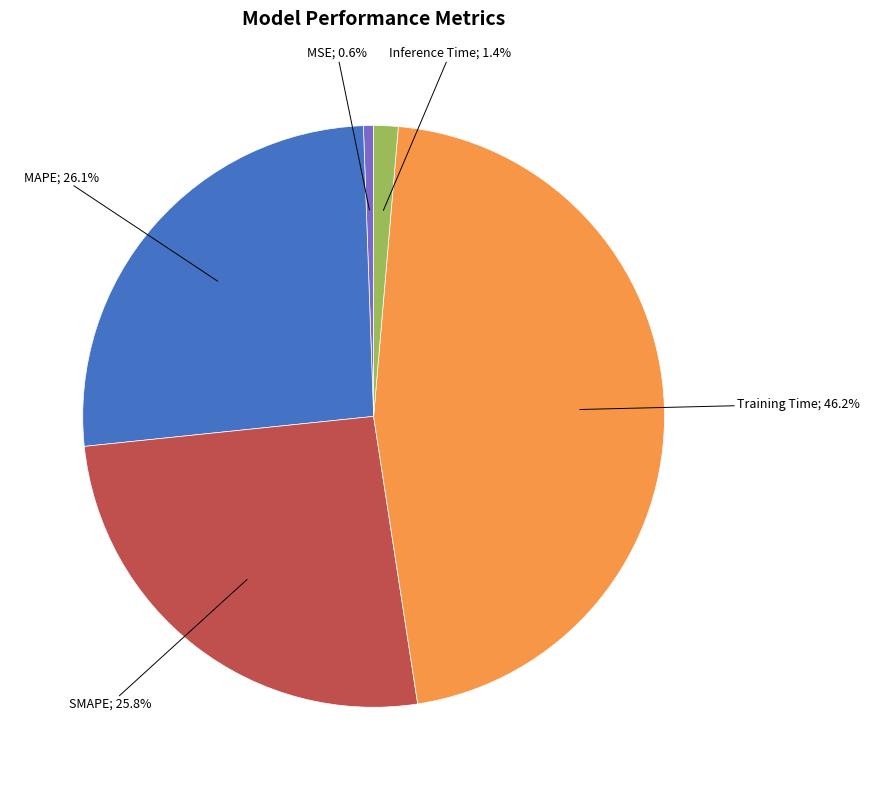

Count the number of slices in the pie.

5